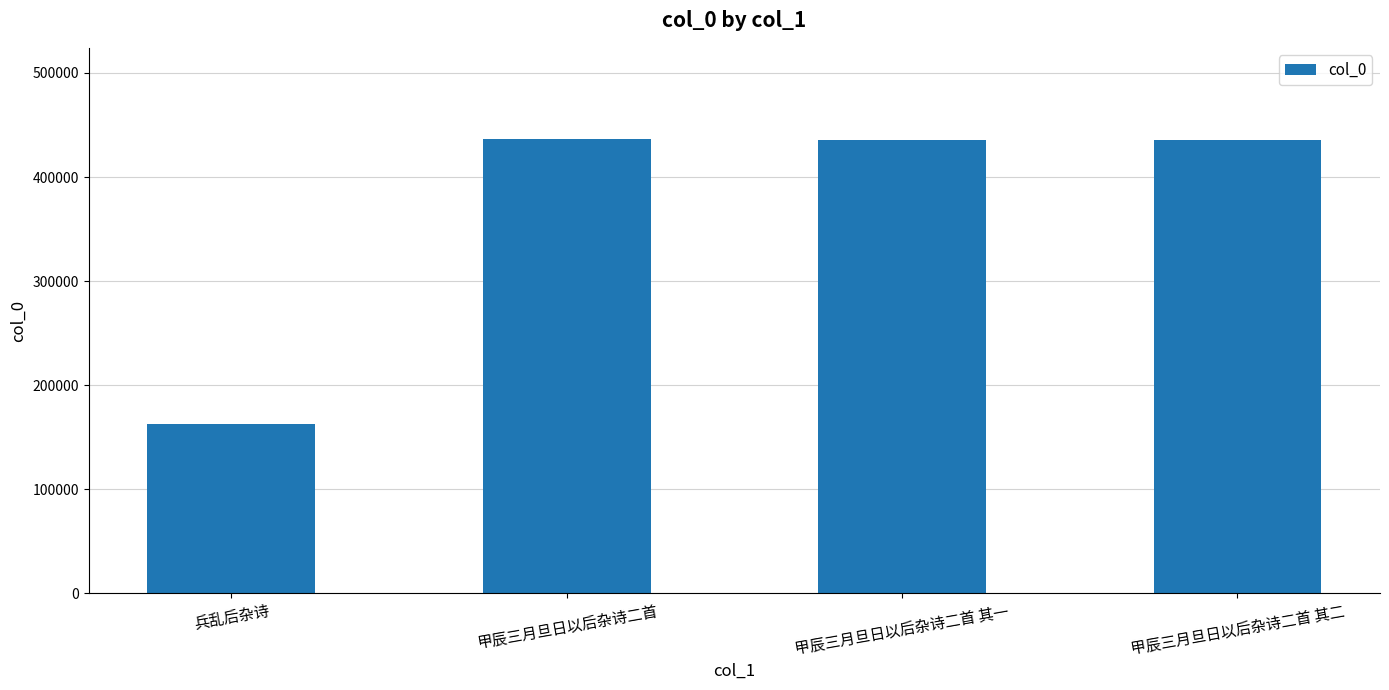

How many values are below 435928?

2